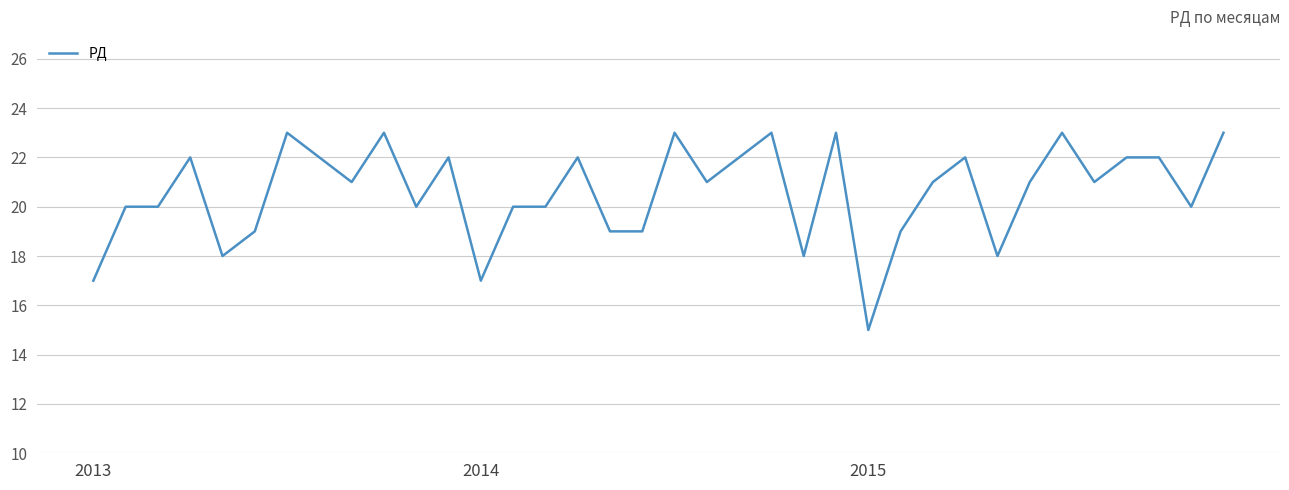

What is the greatest value displayed?

23